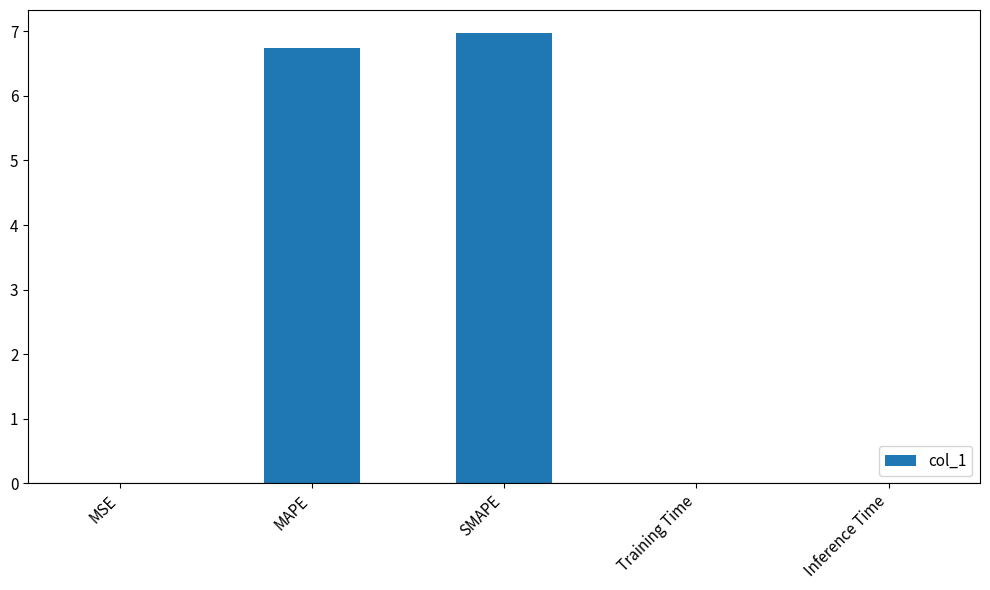

What is the greatest value displayed?

7.0